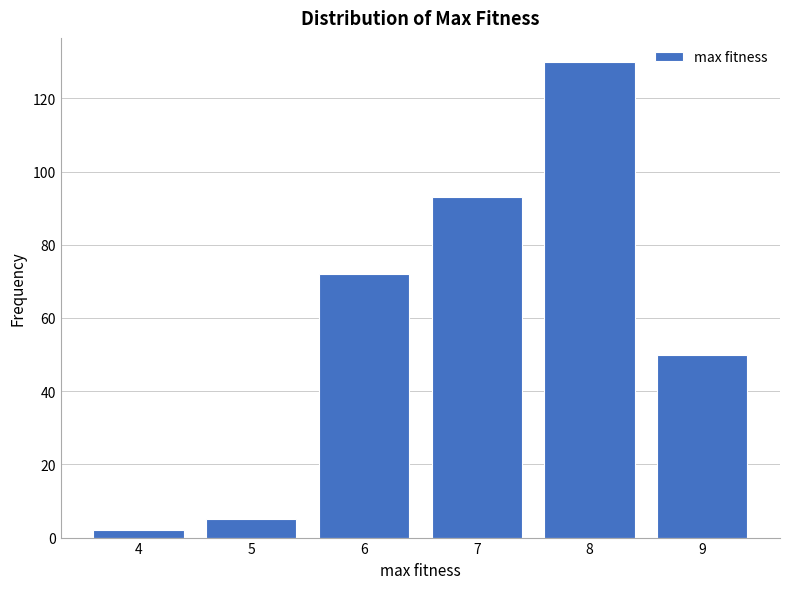

Reading right to left, extract all data points from this chart.

50	130	93	72	5	2